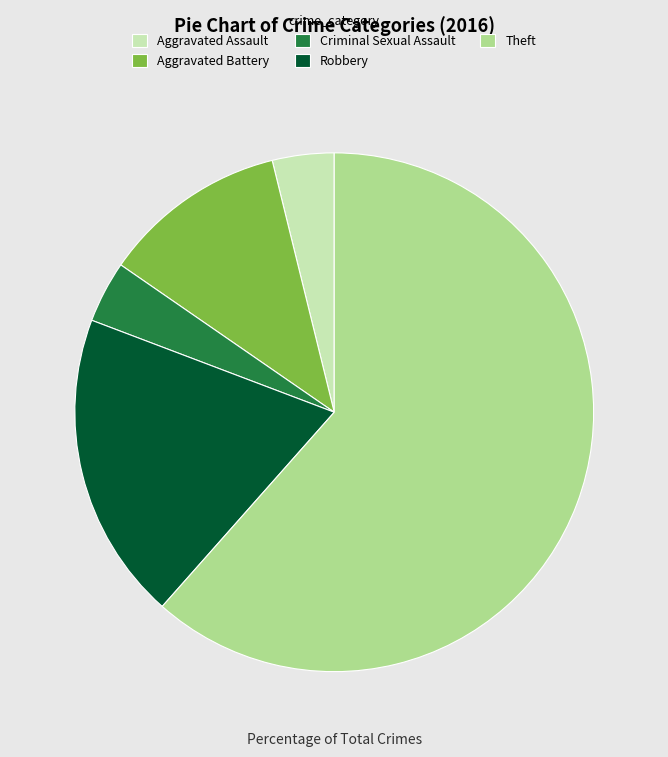

Which slice represents more than half of the pie?

Theft